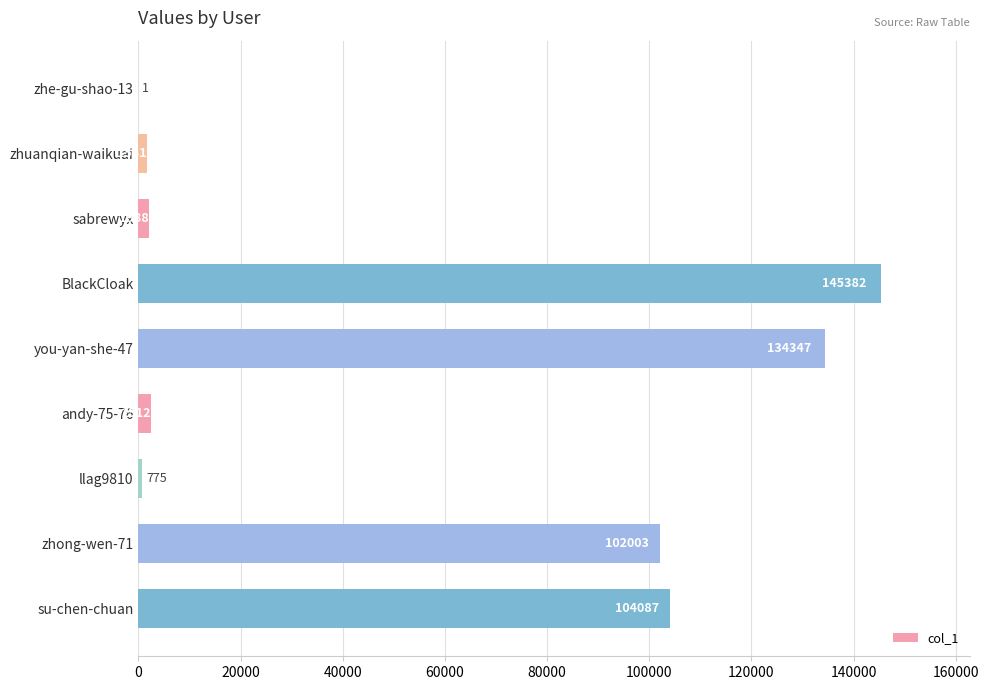

Which label corresponds to the largest value in the chart?

BlackCloak